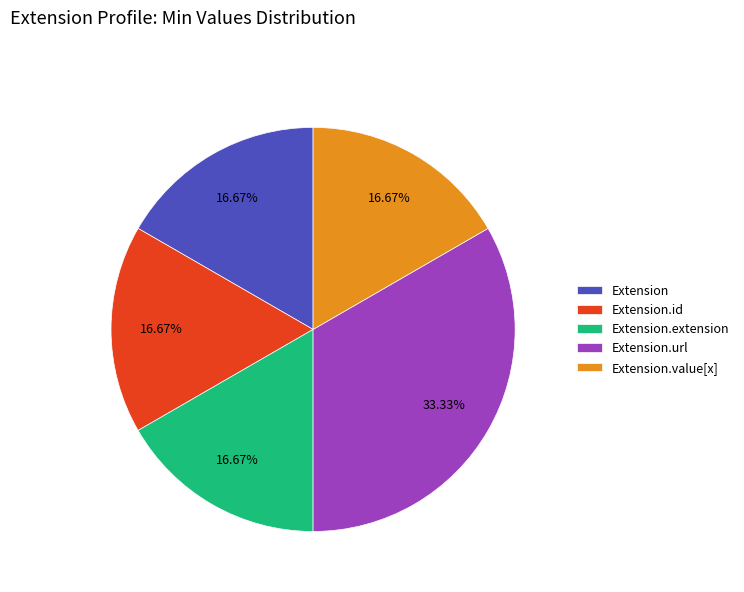

Combined, do Extension.id and Extension.value[x] account for over 50%?

No